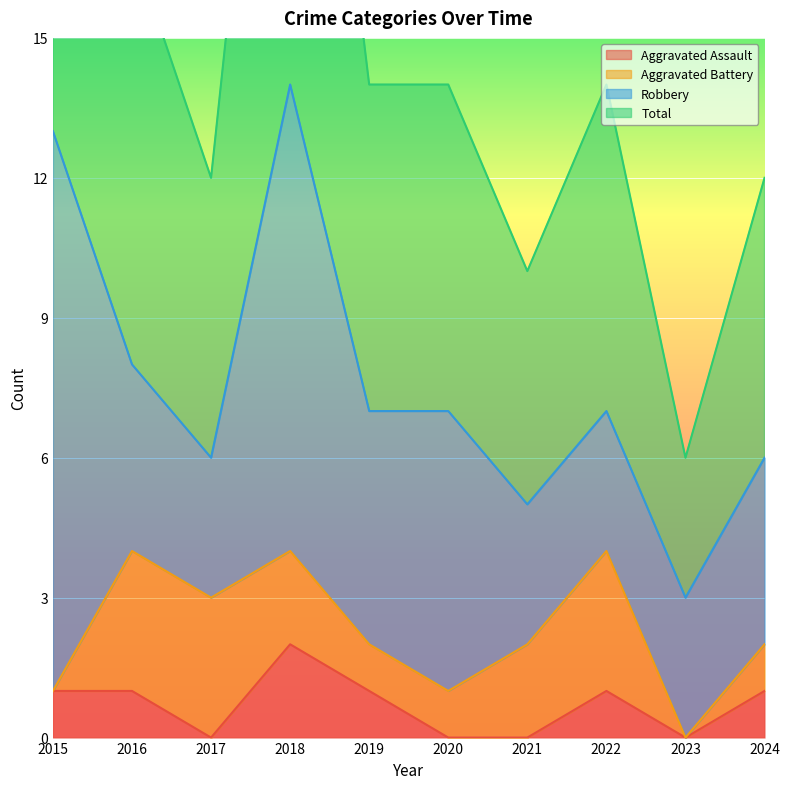

What is the difference between the second highest and second lowest values in the Total series?

16